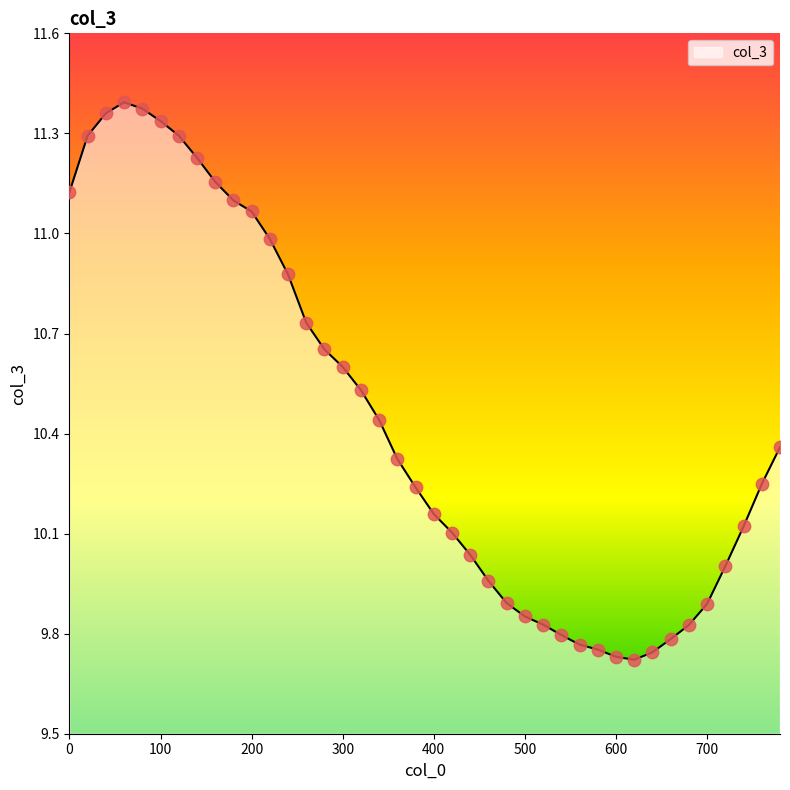

What is the difference between the maximum and minimum values?

1.7